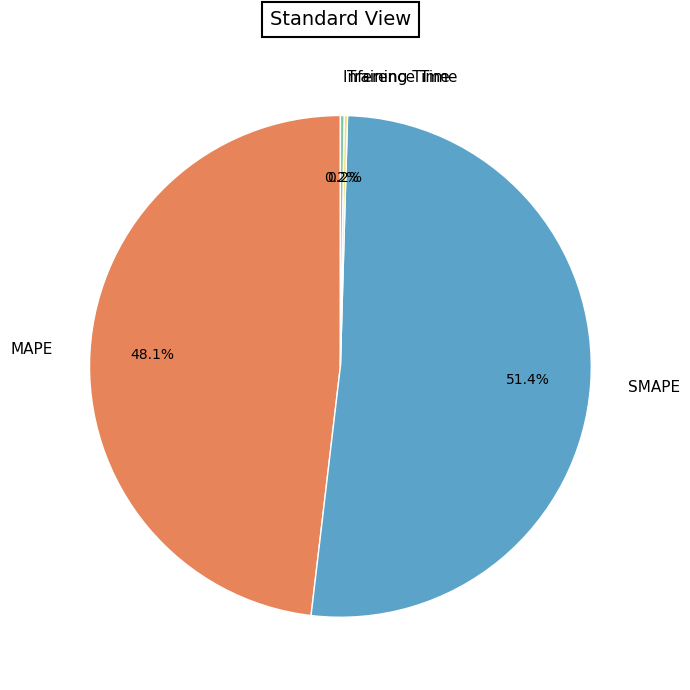

Between MAPE and SMAPE, which is larger?

SMAPE